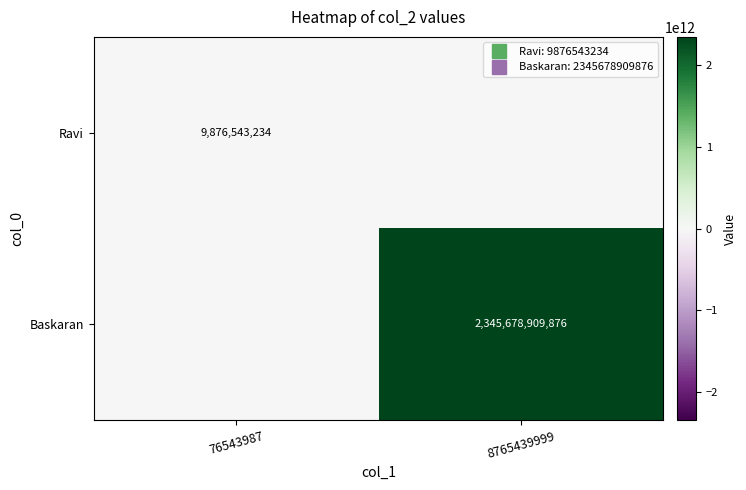

Is it true that Baskaran equals 916033731525 at 76543987?

False